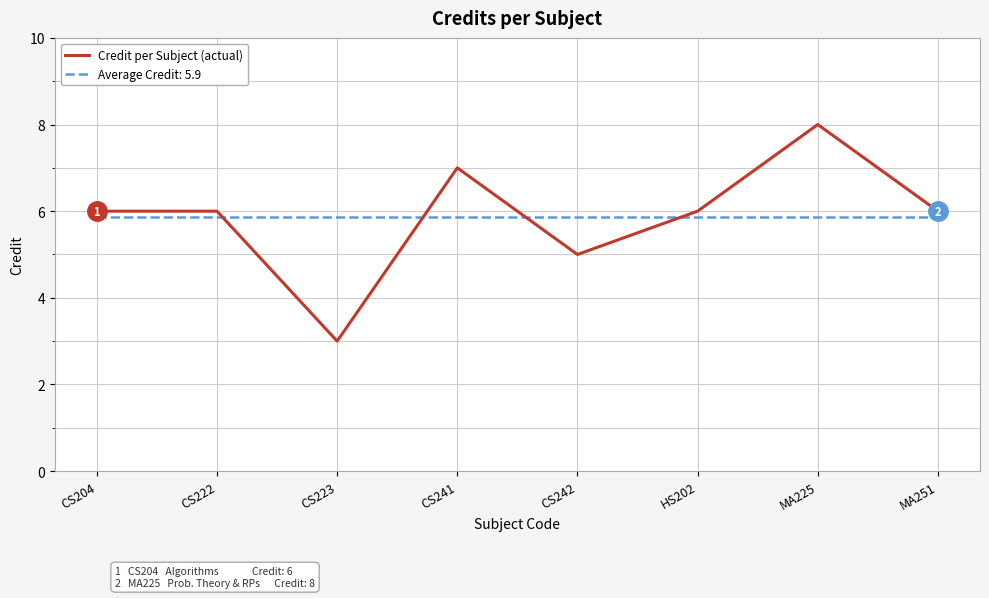

What is the difference between the highest and lowest values at CS223?

2.9